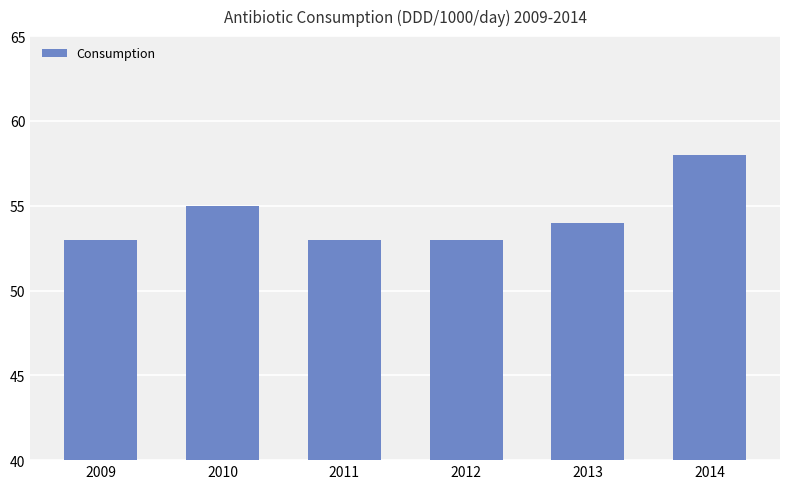

Reading left to right, what are all the values shown in this chart?

2009=53	2010=55	2011=53	2012=53	2013=54	2014=58